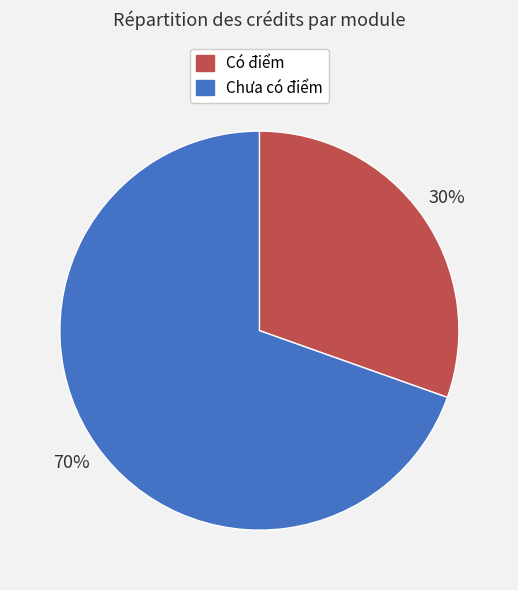

Is there any slice that represents more than half of the pie?

Yes